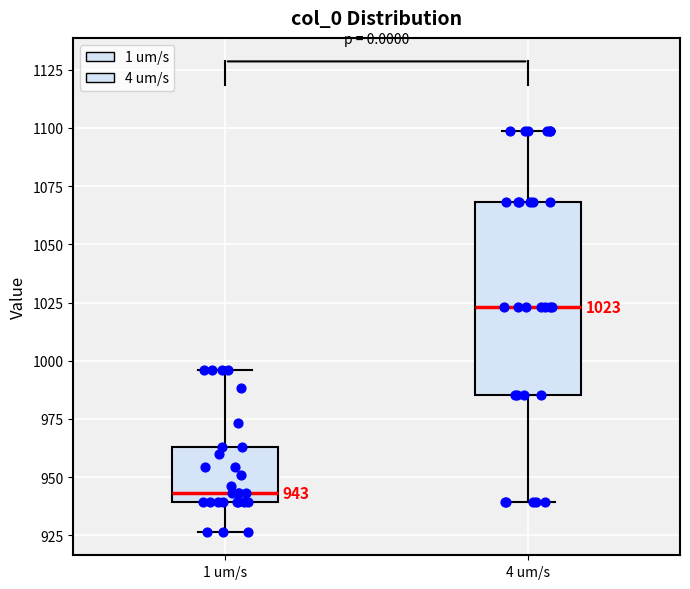

Which box has the lowest median line?

1 um/s